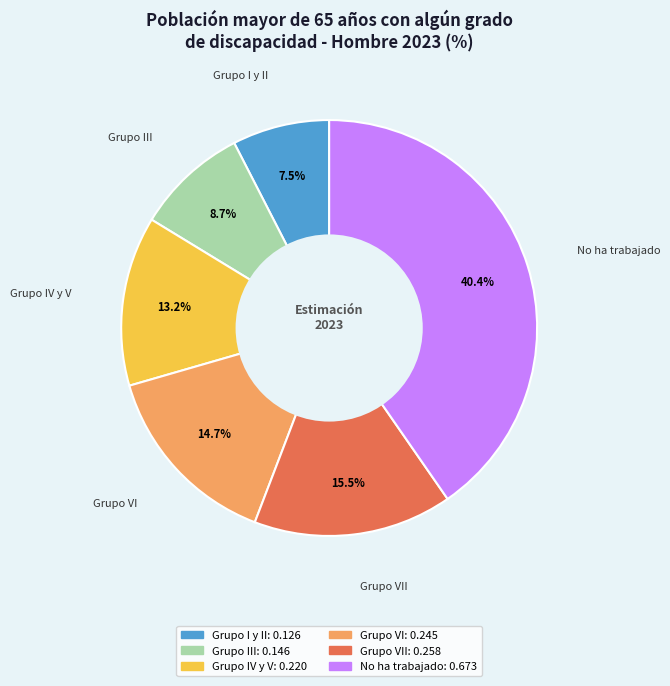

Is there a majority slice in this chart?

No